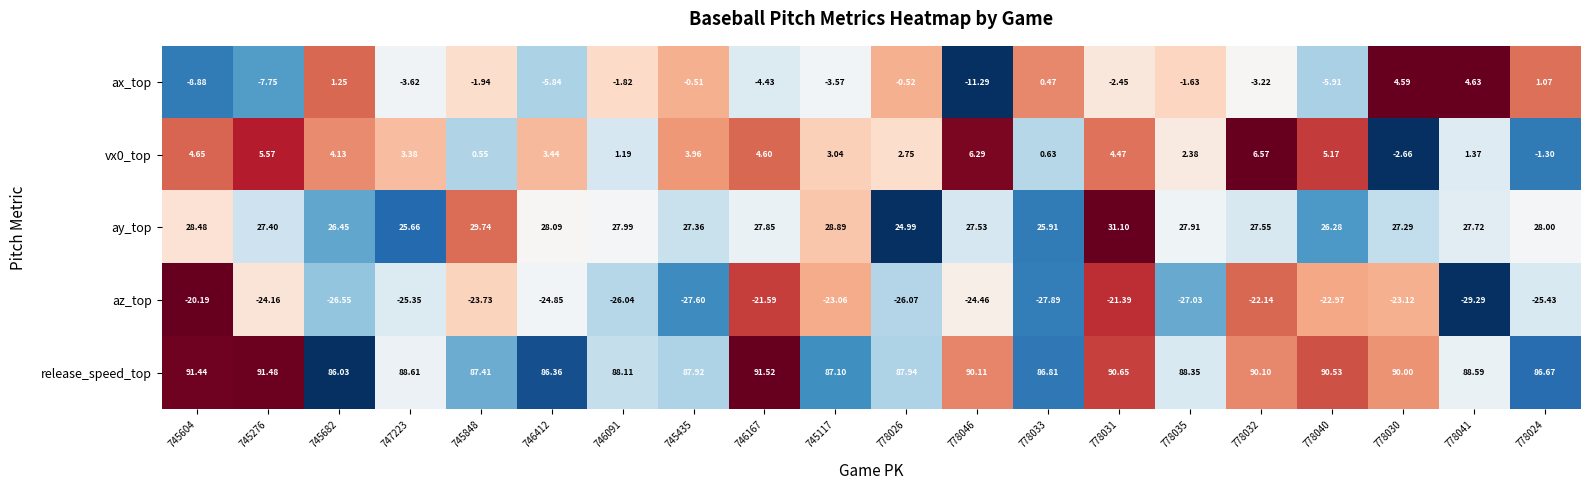

At which category is the sum across all series the highest?

778031